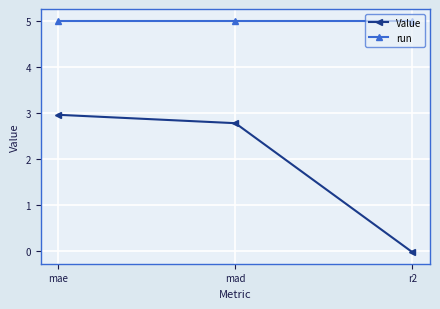

List the series in order of their overall mean, lowest first.

Value, run